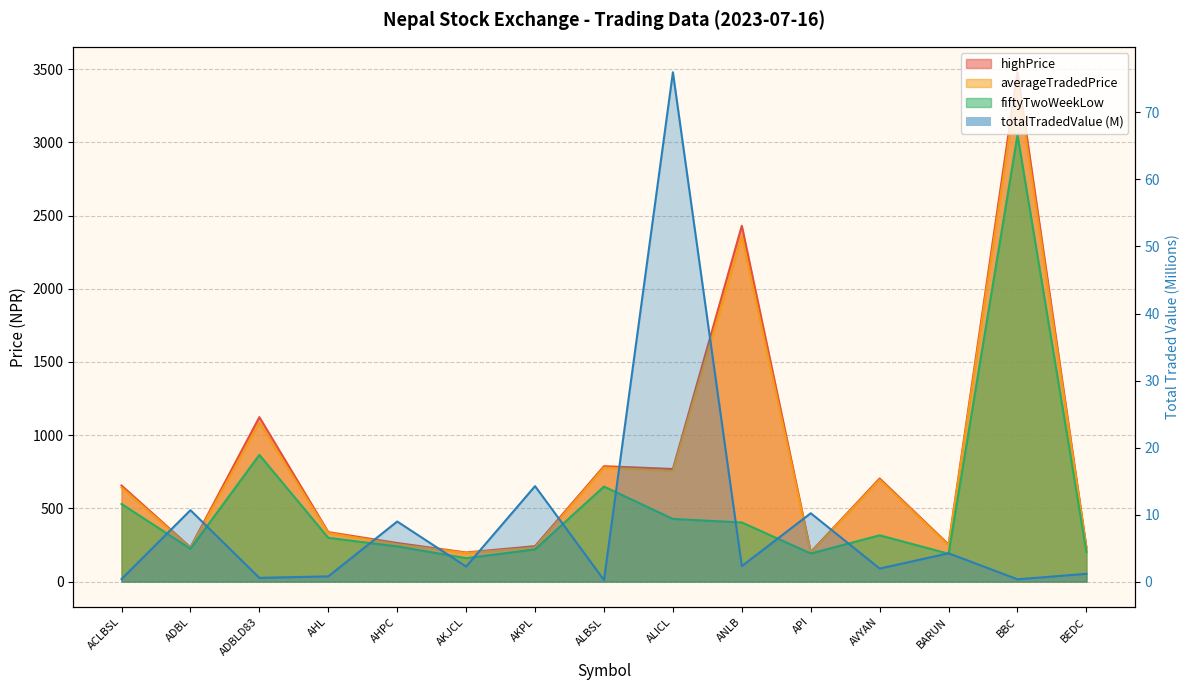

How many lines are shown in the chart?

4